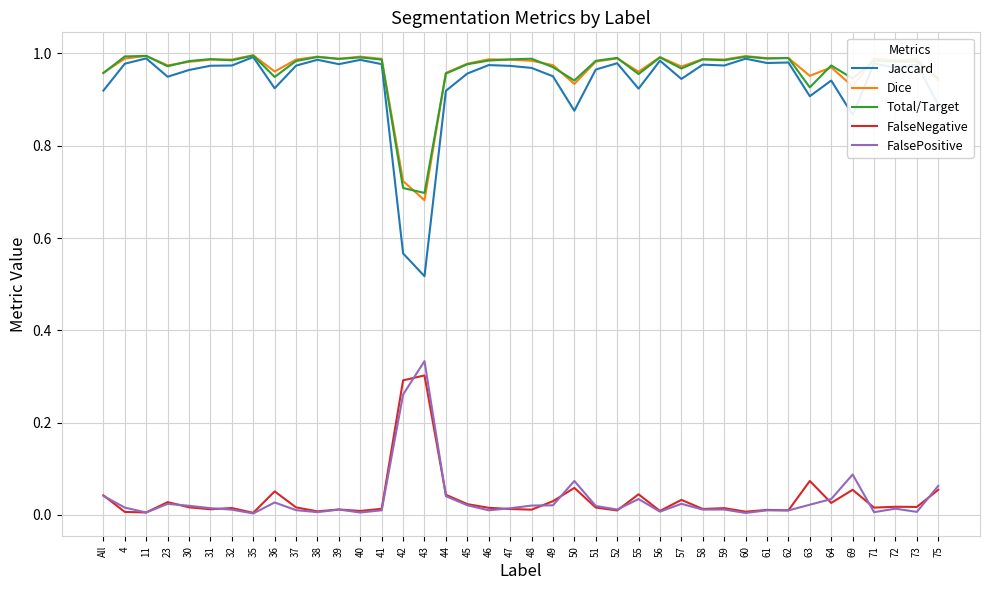

True or false: FalseNegative and Jaccard intersect in this chart.

False